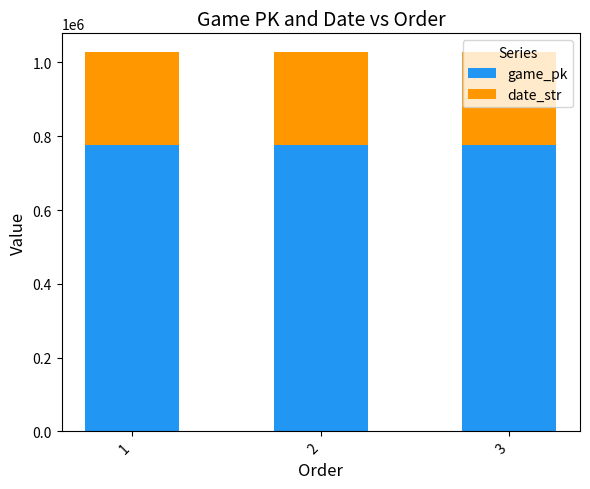

The value of game_pk at 3 is 1240310. True or false?

False